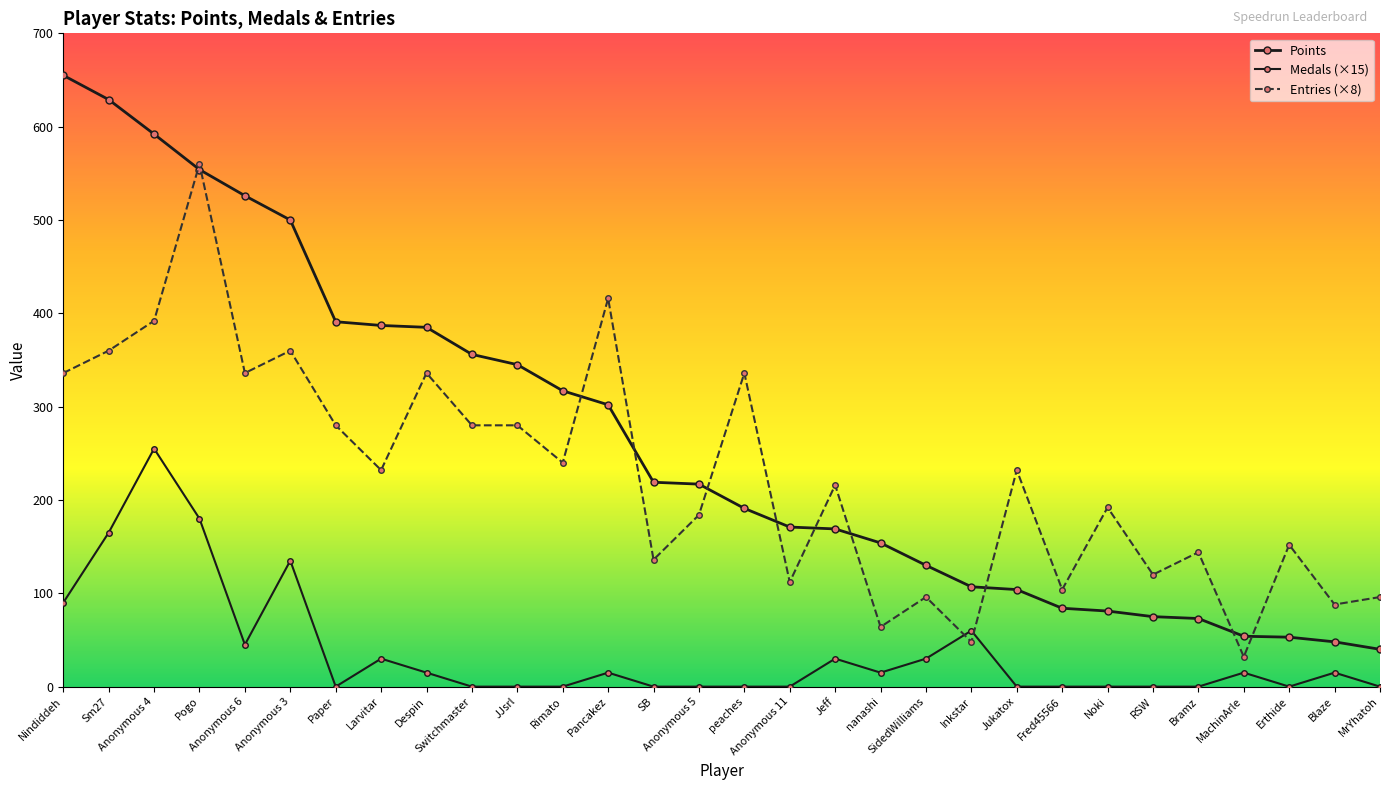

Does the chart have visible grid lines?

No